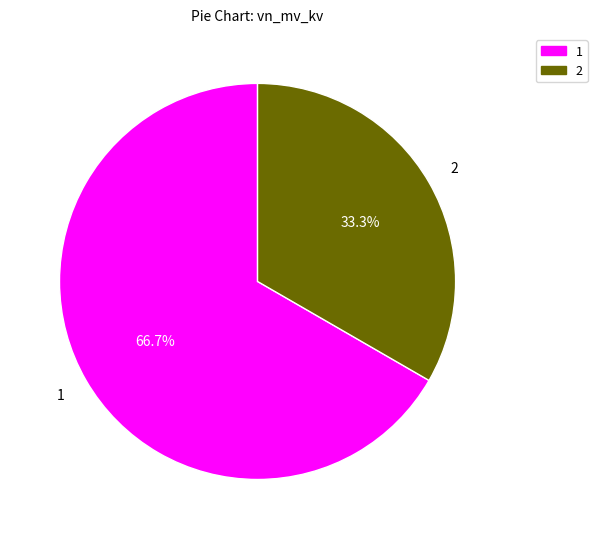

Is there a majority slice in this chart?

Yes